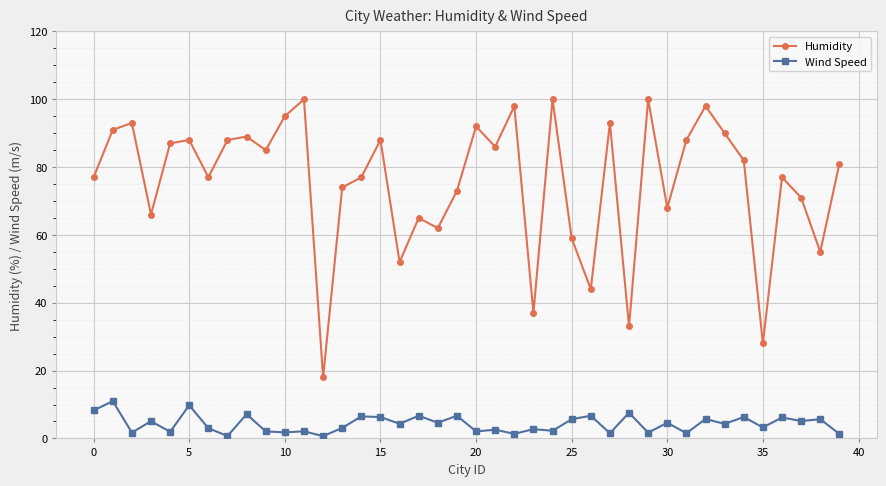

At how many categories does at least one series exceed 20?

39